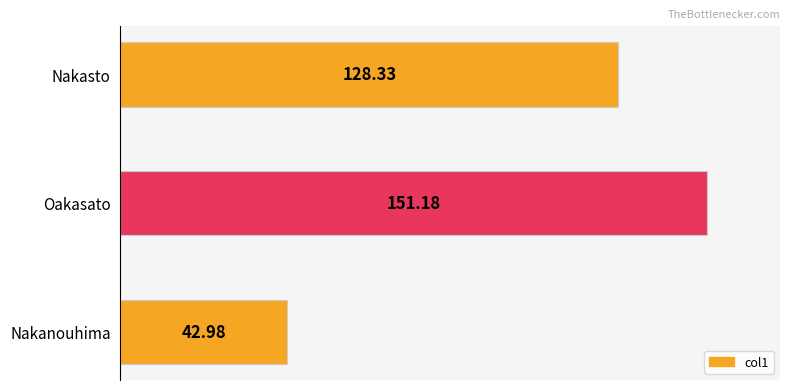

What is the difference between the values at Nakasto and Oakasato?

22.8